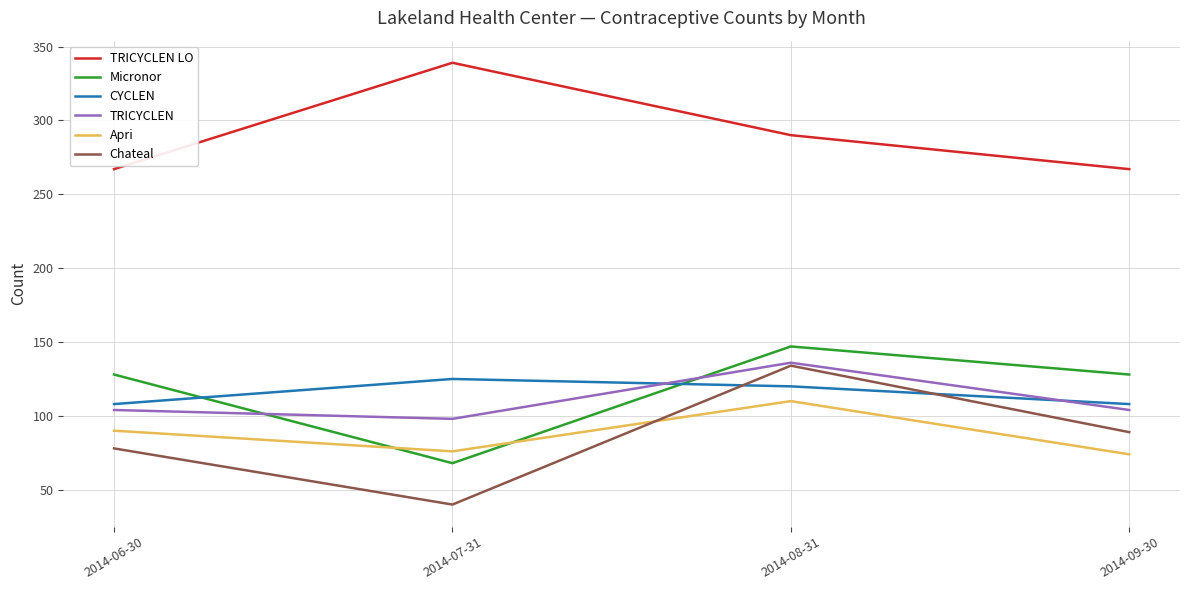

Reading left to right, list all the values displayed in this chart.

TRICYCLEN LO: 2014-06-30=267	2014-07-31=339	2014-08-31=290	2014-09-30=267
Micronor: 2014-06-30=128	2014-07-31=68	2014-08-31=147	2014-09-30=128
CYCLEN: 2014-06-30=108	2014-07-31=125	2014-08-31=120	2014-09-30=108
TRICYCLEN: 2014-06-30=104	2014-07-31=98	2014-08-31=136	2014-09-30=104
Apri: 2014-06-30=90	2014-07-31=76	2014-08-31=110	2014-09-30=74
Chateal: 2014-06-30=78	2014-07-31=40	2014-08-31=134	2014-09-30=89